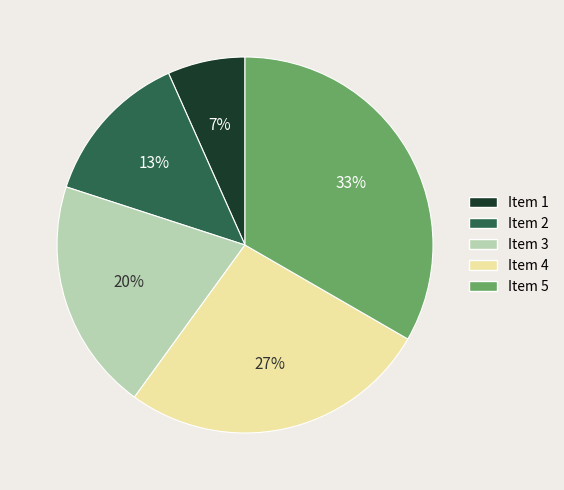

What is the largest slice in the pie chart?

Item 5